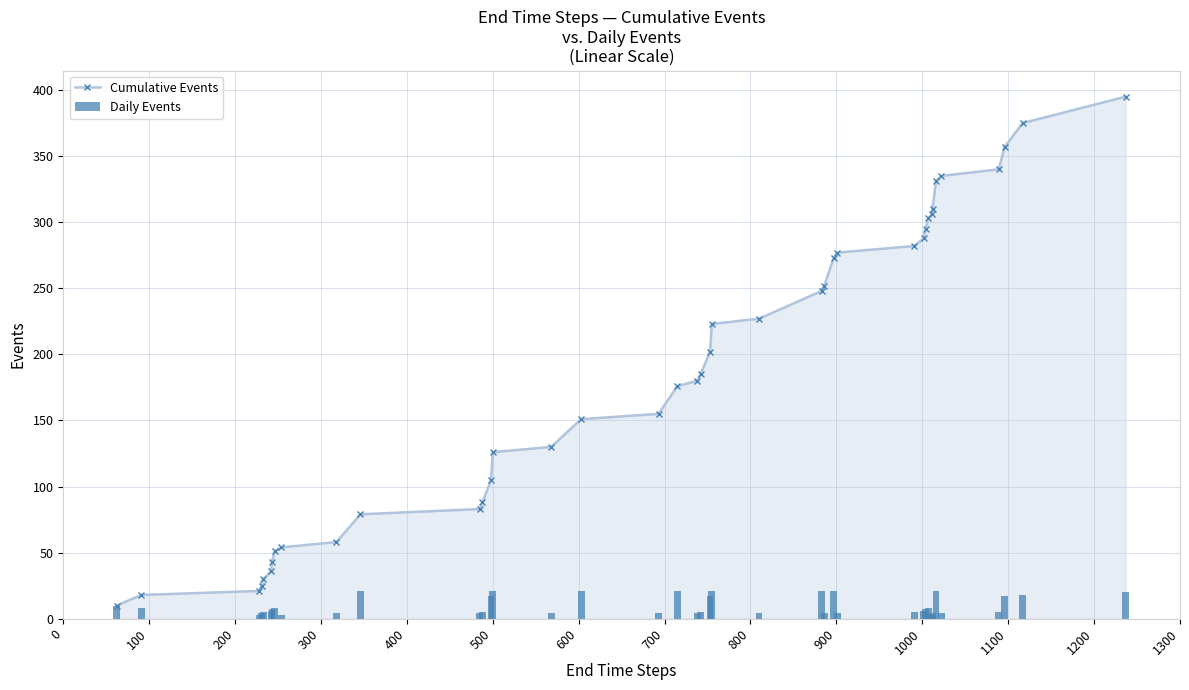

What is the maximum value for Cumulative Events?

395